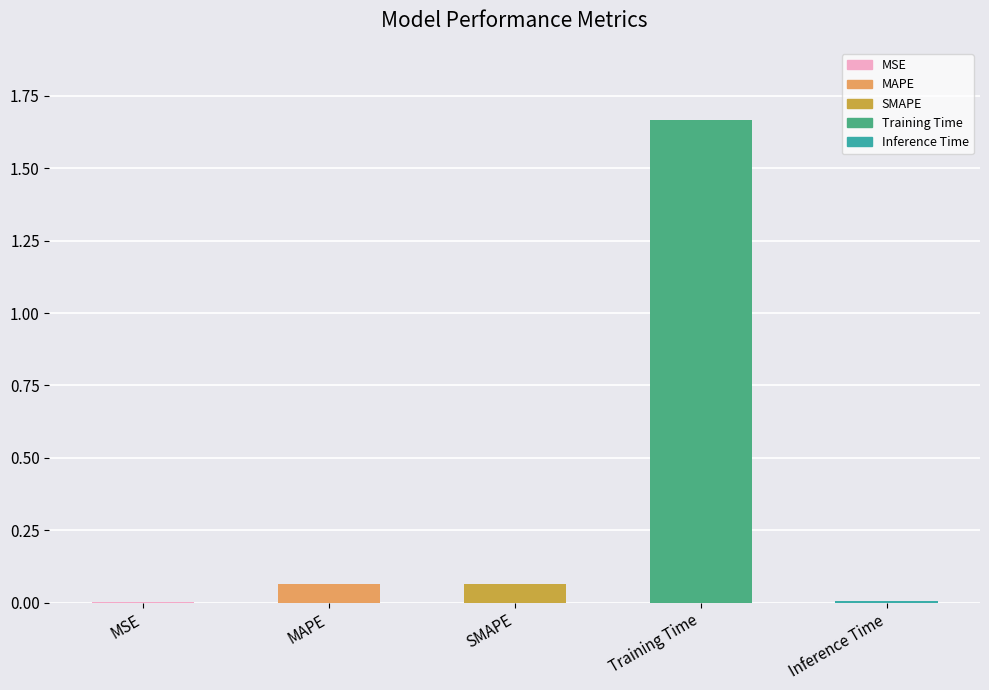

The chart shows a value of 0.6 at Training Time. True or false?

False